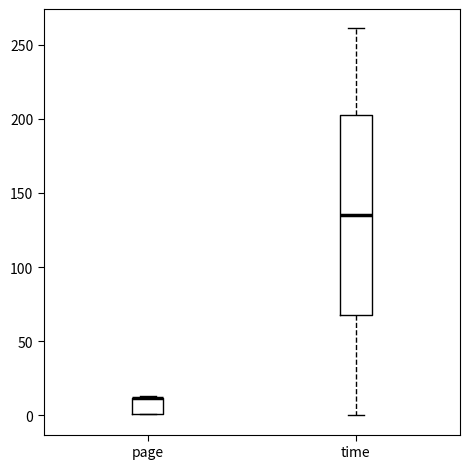

Which box is the tallest, from its lower edge to its upper edge?

time